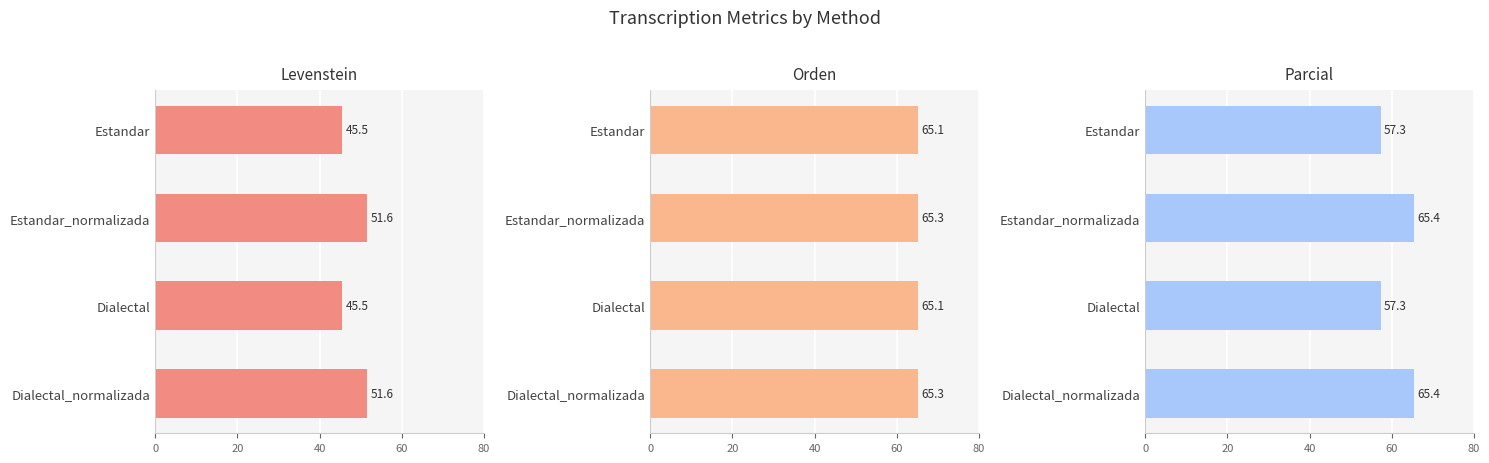

Which series has the widest spread of values?

Parcial